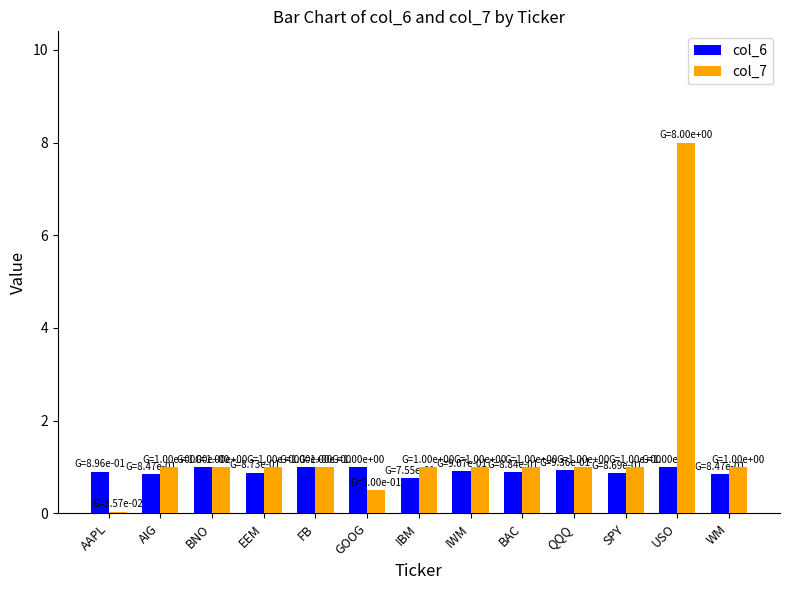

What is the total value across all series at USO?

9.0